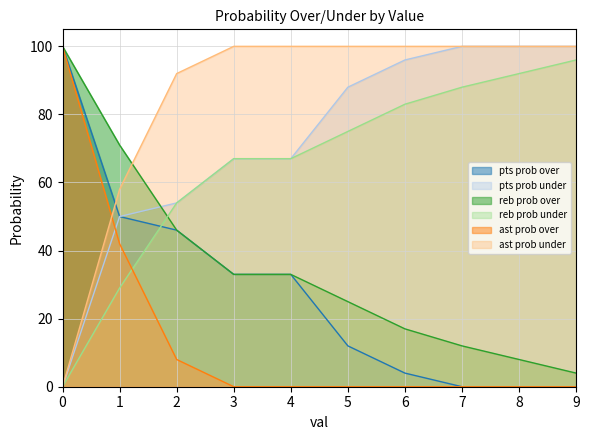

What are all the series names shown in the legend?

pts prob over, pts prob under, reb prob over, reb prob under, ast prob over, ast prob under